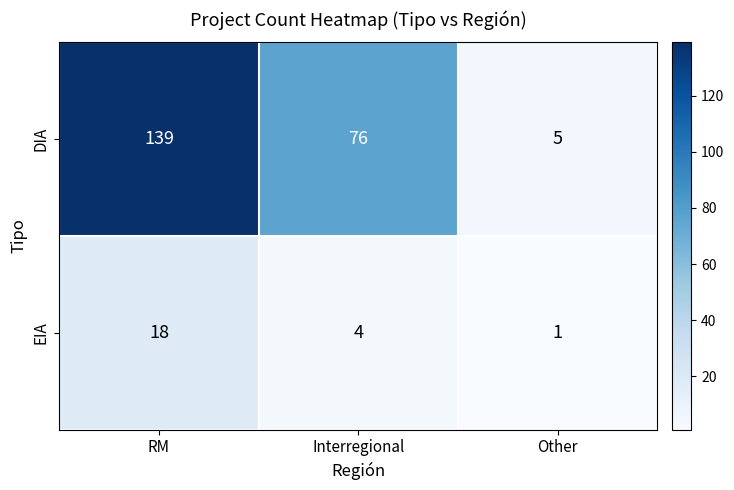

True or false: DIA has a value of 50 at Interregional.

False